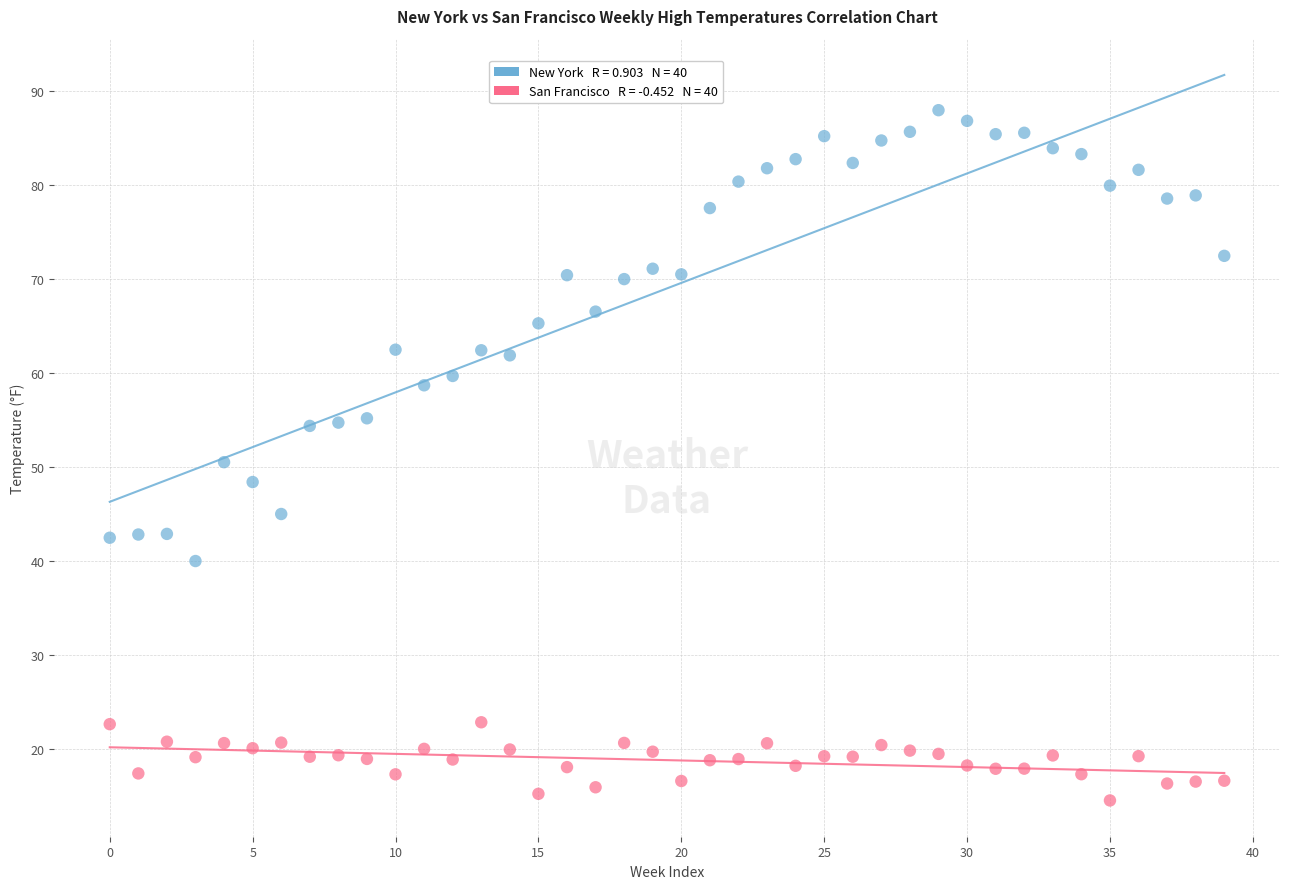

Across all data points, what is the range of Y values (max minus min)?

73.4